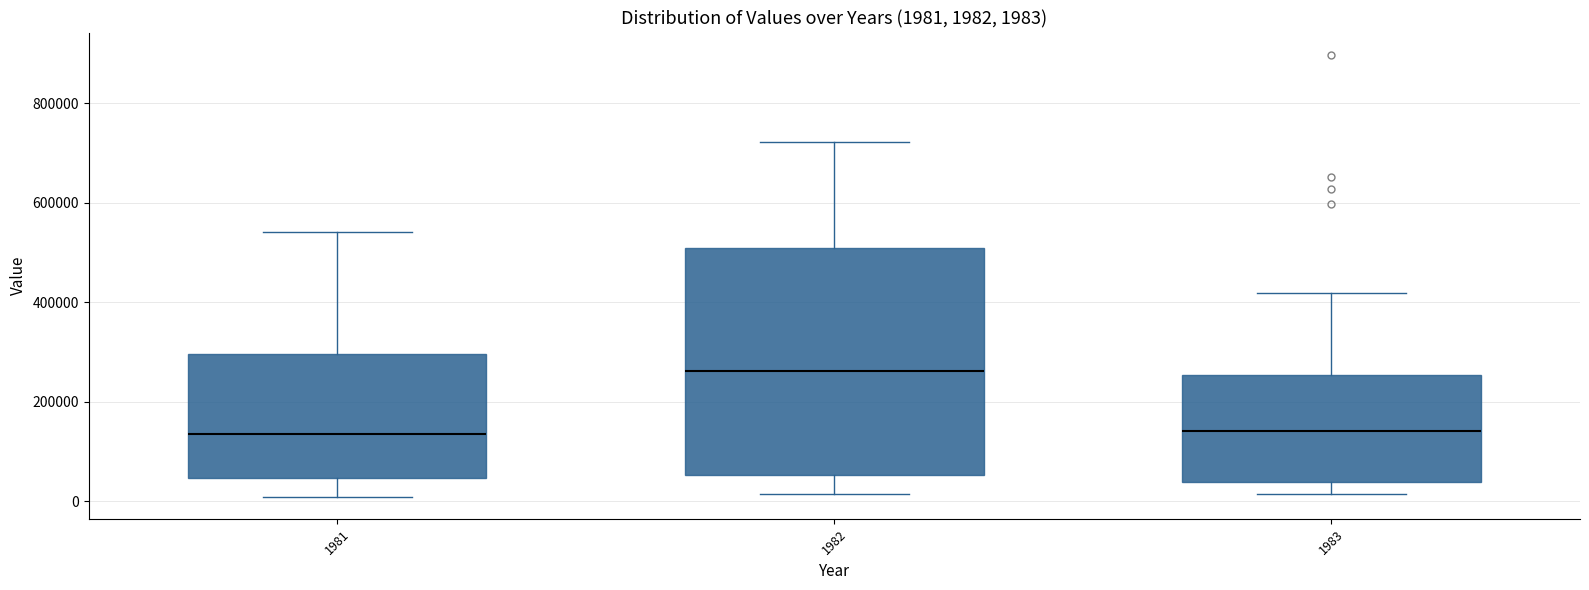

Comparing the boxes themselves (not the whiskers), which one is the tallest?

1982